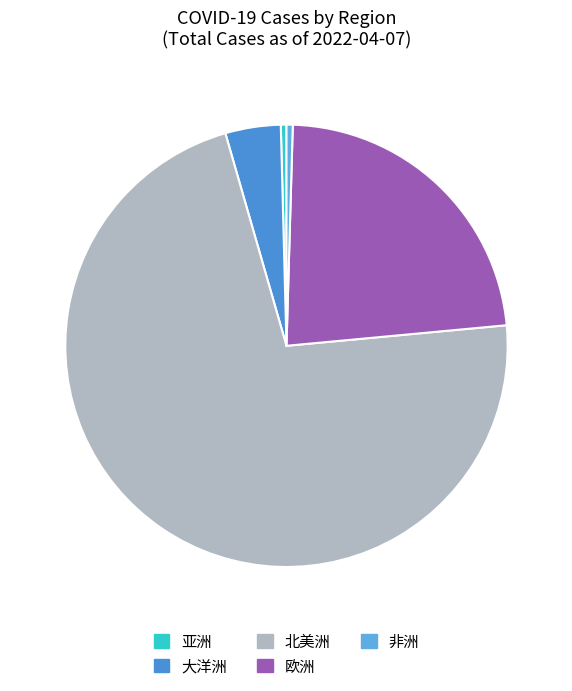

What is the change in value from 亚洲 to 欧洲?

+25175177